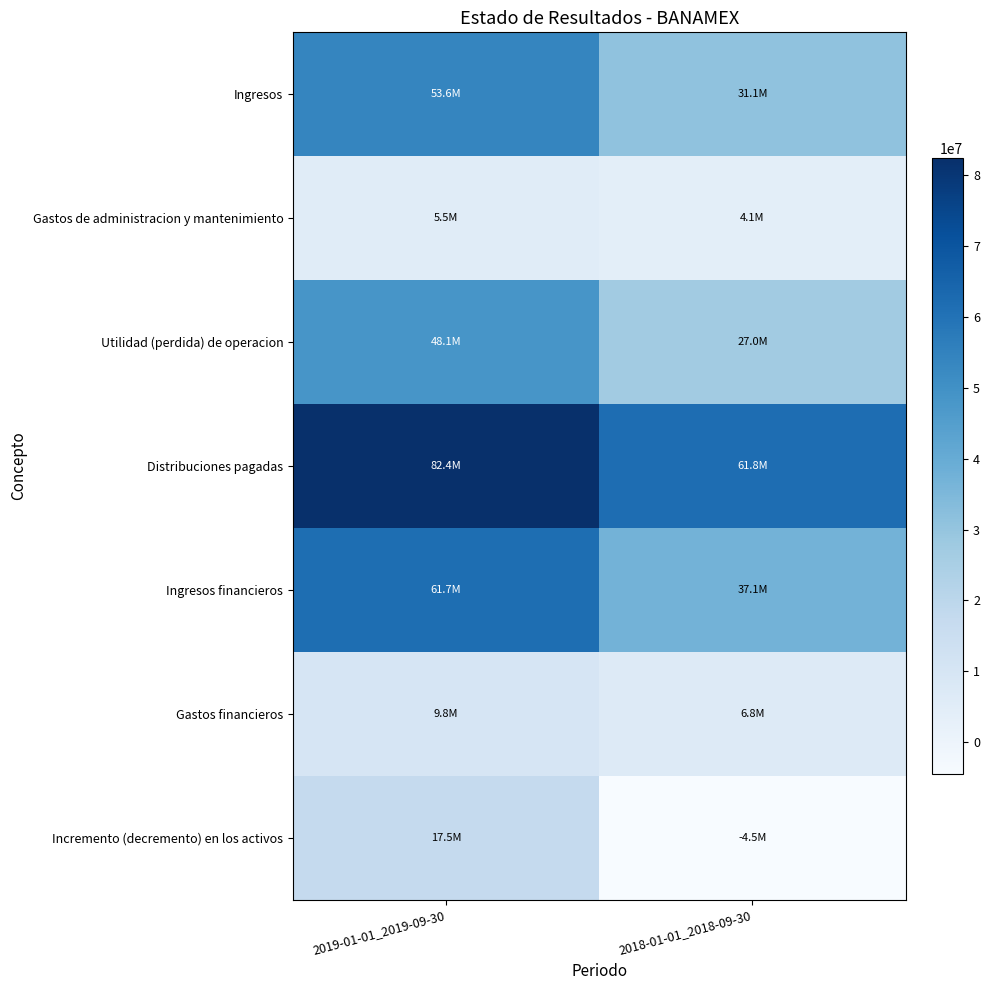

Which series has the largest total across all categories?

Distribuciones pagadas